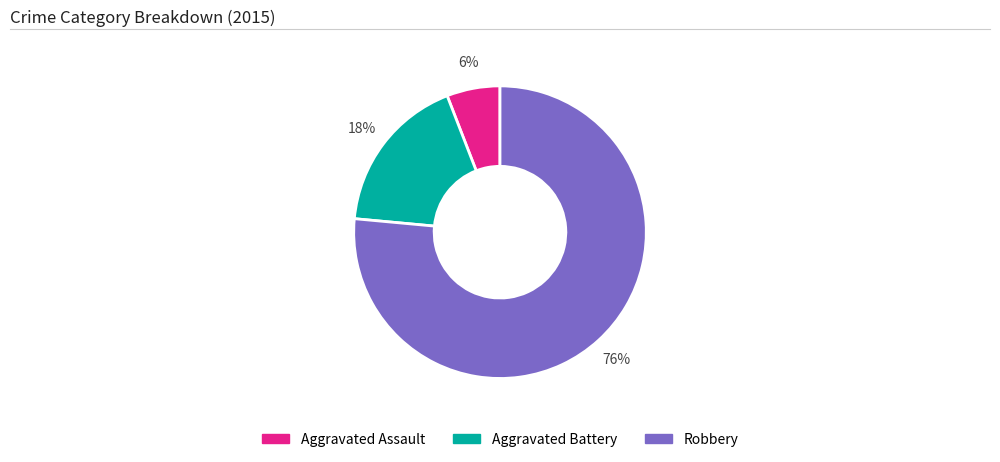

Approximately how many times larger is the value at Aggravated Battery compared to Aggravated Assault?

3.0